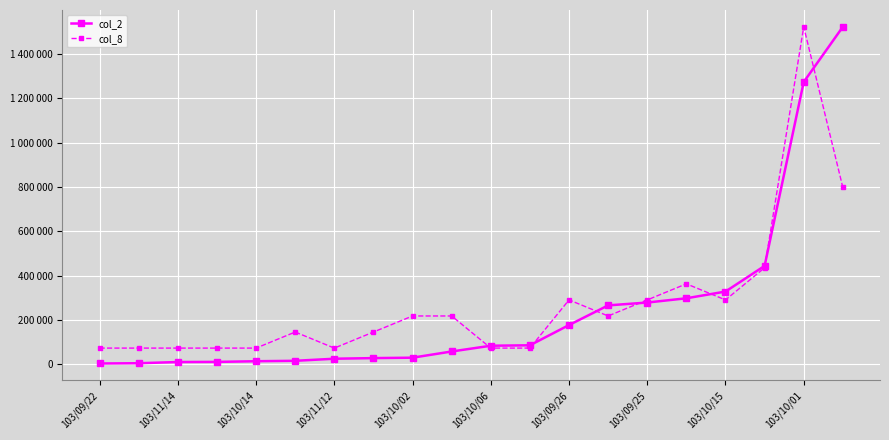

Does the chart display data point markers on the line(s)?

Yes